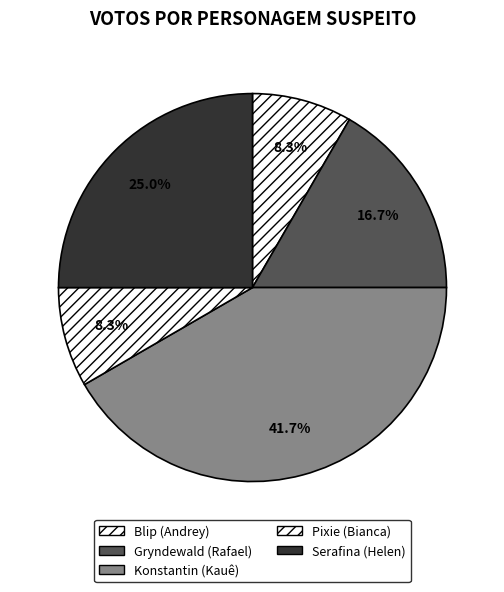

Is there any slice that represents more than half of the pie?

No